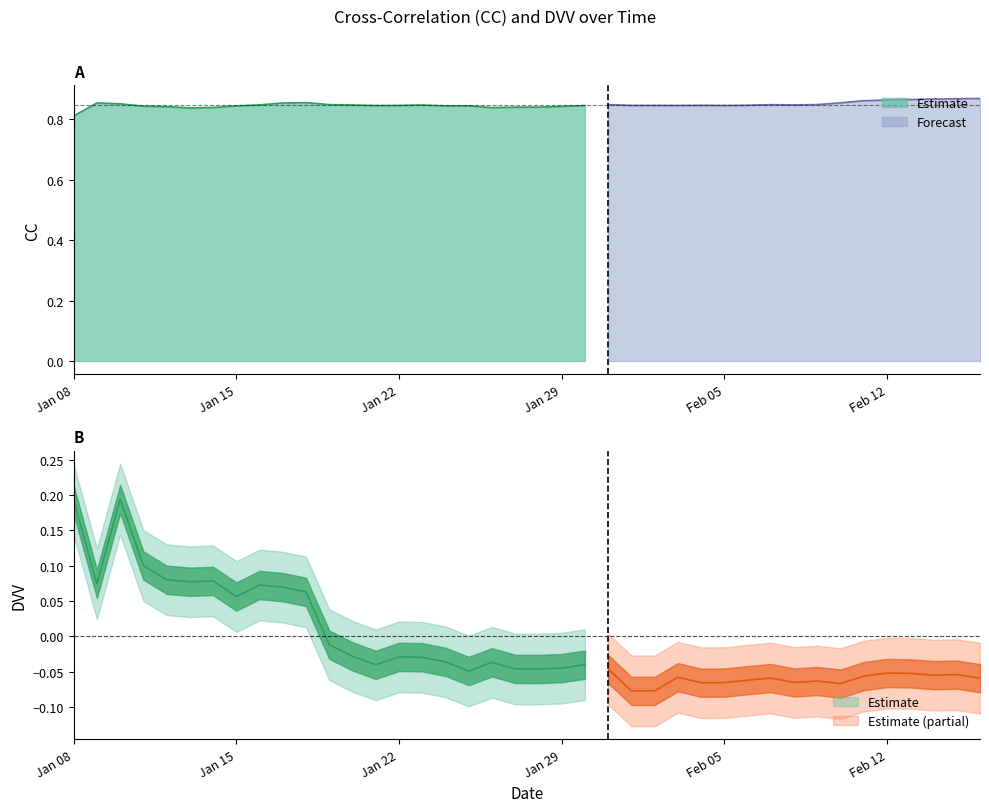

Reading left to right, extract all data points from this chart.

CC: 0=0.8	1=0.9	2=0.9	3=0.8	4=0.8	5=0.8	6=0.8	7=0.8	8=0.8	9=0.9	10=0.9	11=0.8	12=0.8	13=0.8	14=0.8	15=0.8	16=0.8	17=0.8	18=0.8	19=0.8	20=0.8	21=0.8	22=0.8	23=0.8	24=0.8	25=0.8	26=0.8	27=0.8	28=0.8	29=0.8	30=0.8	31=0.8	32=0.8	33=0.9	34=0.9	35=0.9	36=0.9	37=0.9	38=0.9	39=0.9
DVV: 0=0.2	1=0.1	2=0.2	3=0.1	4=0.1	5=0.1	6=0.1	7=0.1	8=0.1	9=0.1	10=0.1	11=-0.0	12=-0.0	13=-0.0	14=-0.0	15=-0.0	16=-0.0	17=-0.0	18=-0.0	19=-0.0	20=-0.0	21=-0.0	22=-0.0	23=-0.0	24=-0.1	25=-0.1	26=-0.1	27=-0.1	28=-0.1	29=-0.1	30=-0.1	31=-0.1	32=-0.1	33=-0.1	34=-0.1	35=-0.1	36=-0.1	37=-0.1	38=-0.1	39=-0.1